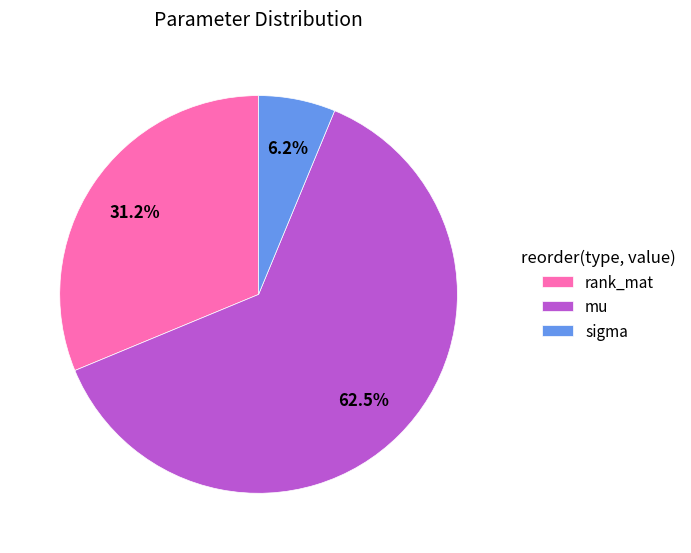

To the nearest percent, what portion does sigma represent?

6%